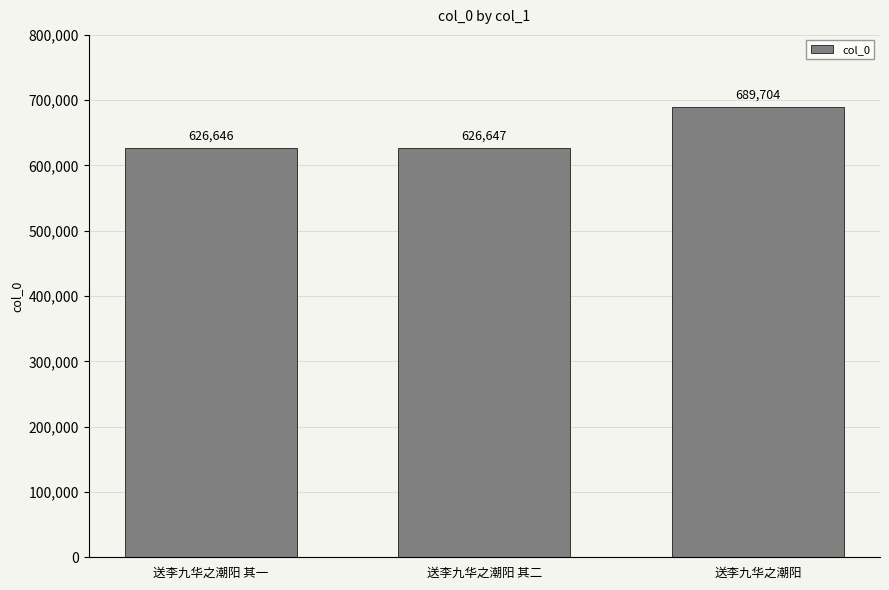

Are the bars horizontal?

No